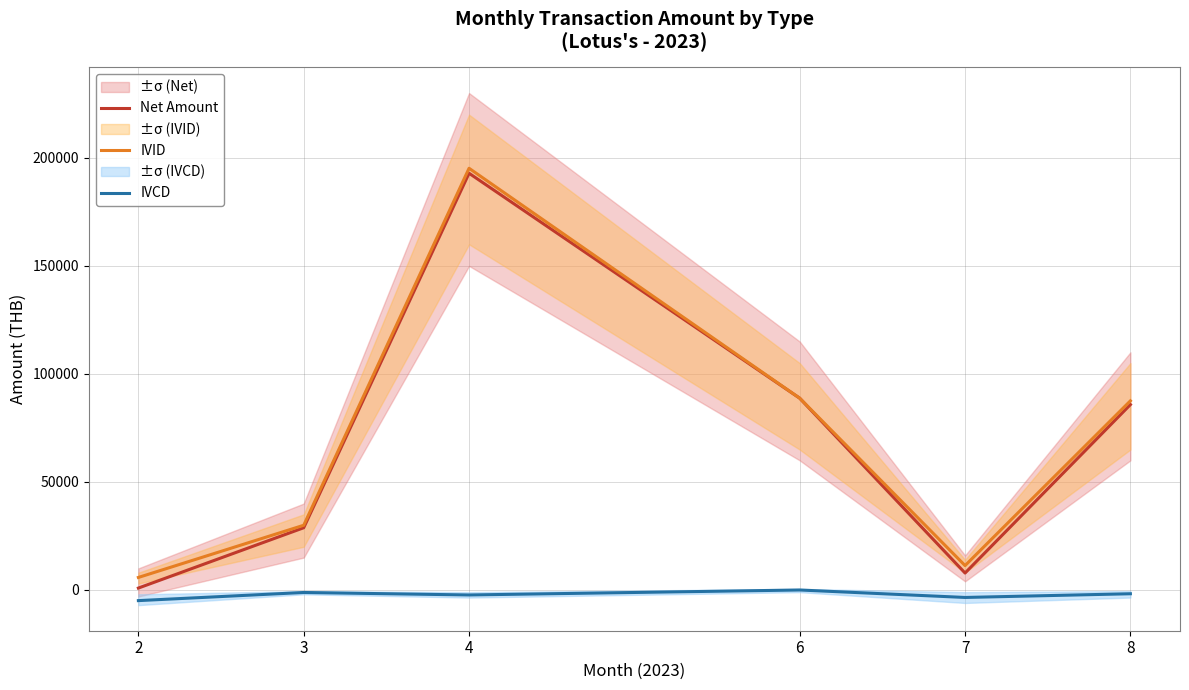

At which category does IVID reach its first local peak?

4